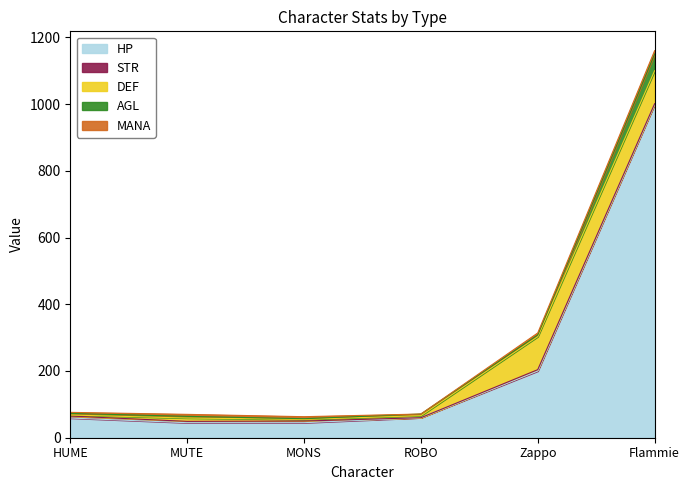

The value of STR at Mutant is 4. True or false?

True